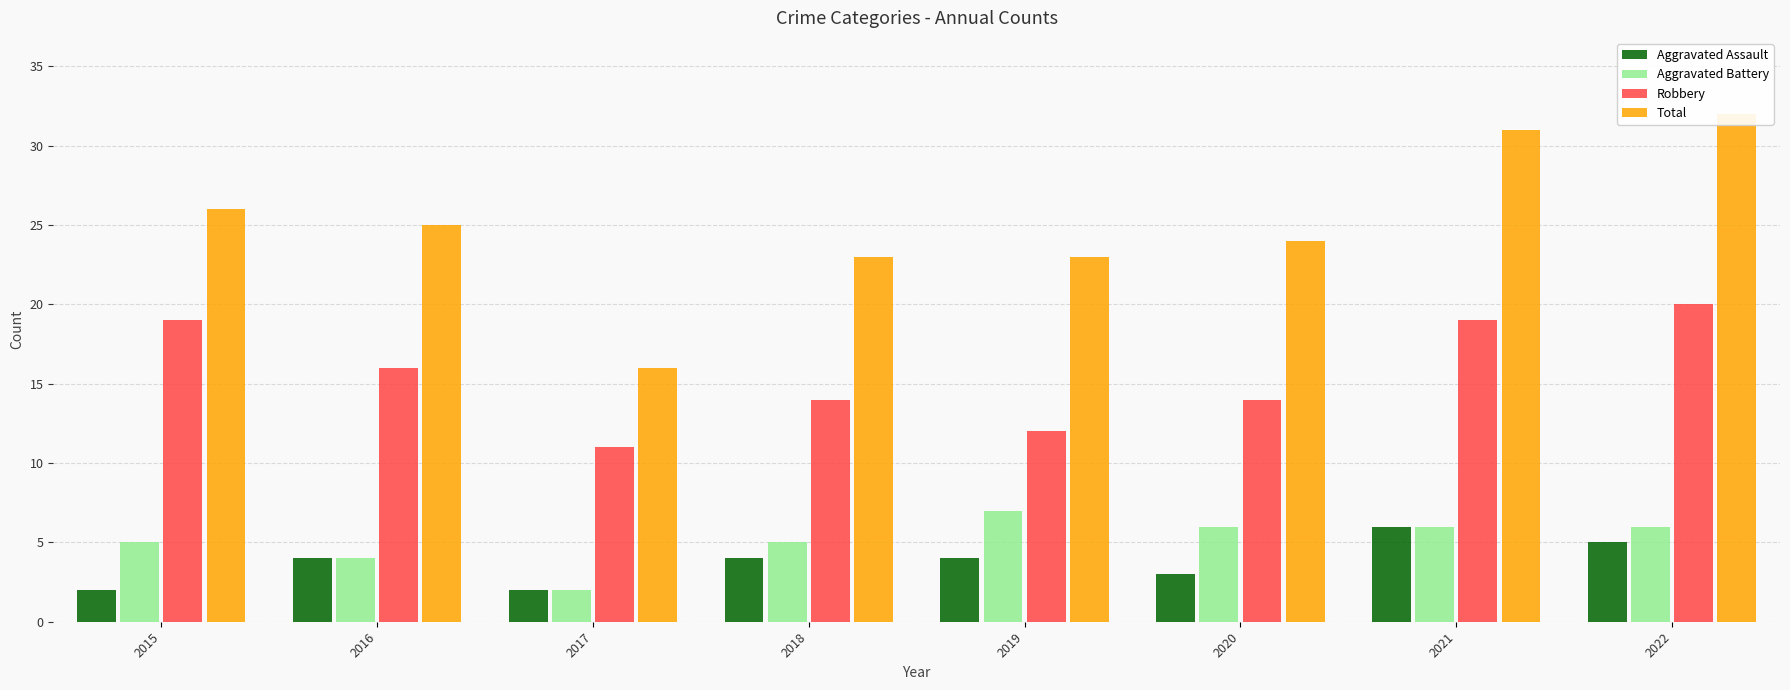

Is it true that Aggravated Battery equals 3 at 2021?

False